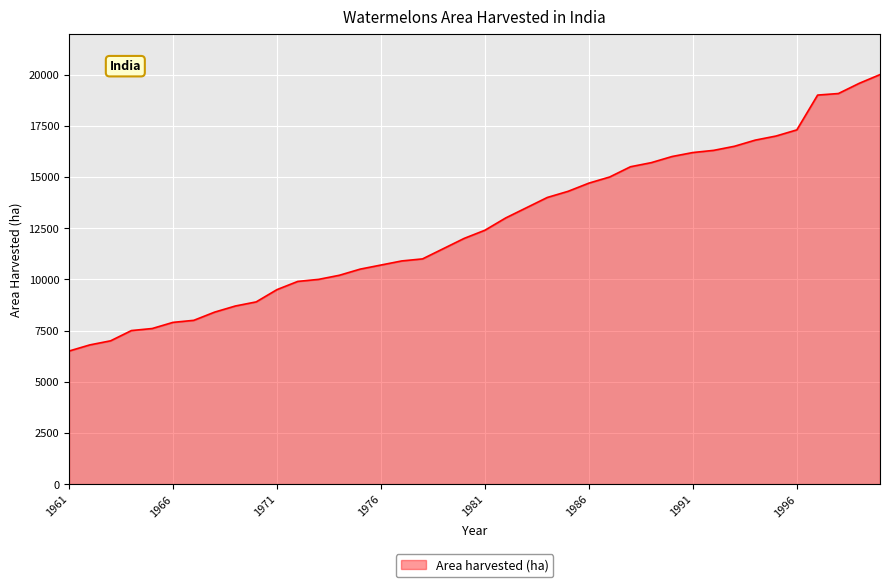

What is the greatest value displayed?

20000